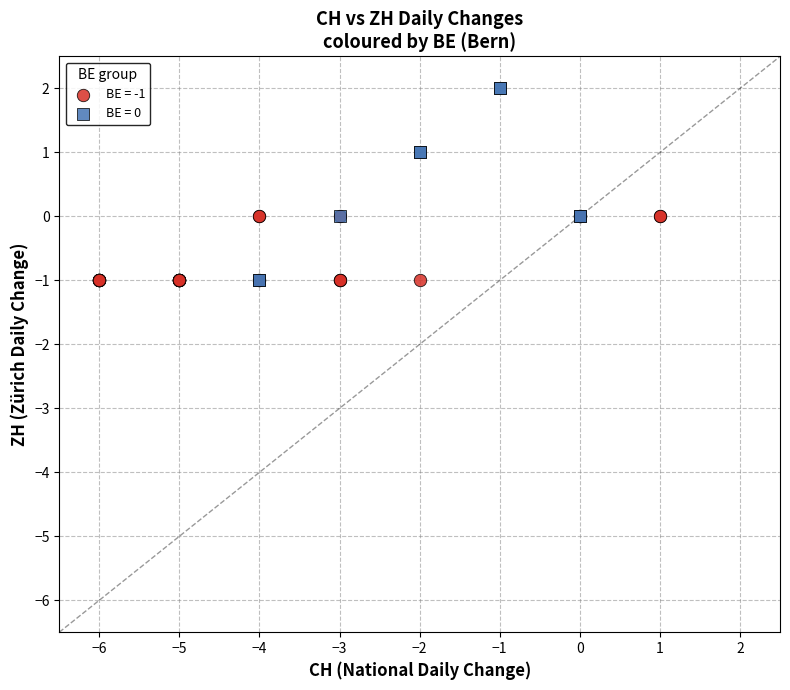

Which series reaches the maximum Y coordinate?

BE = 0